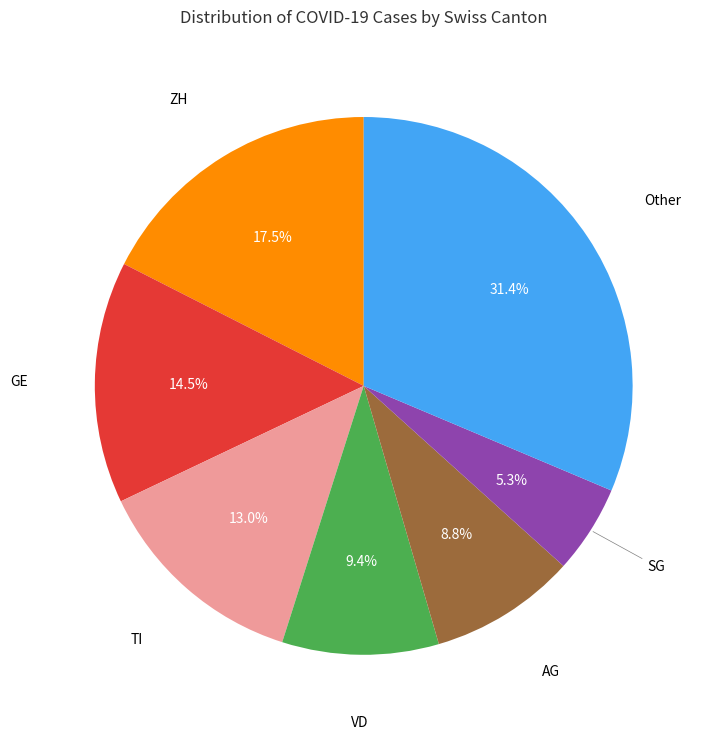

Does any single category account for the majority?

No